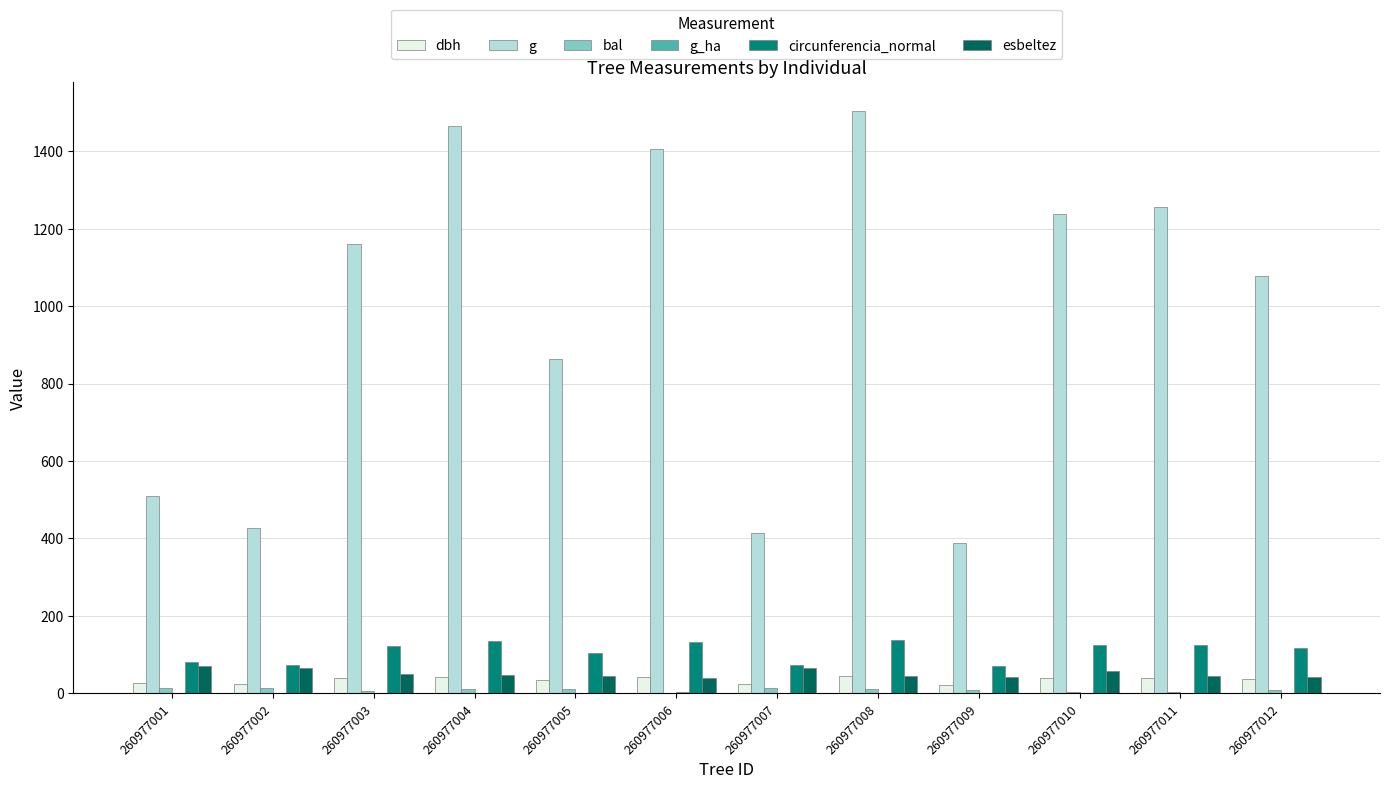

The esbeltez series shows 41.8 at 260977012. True or false?

True